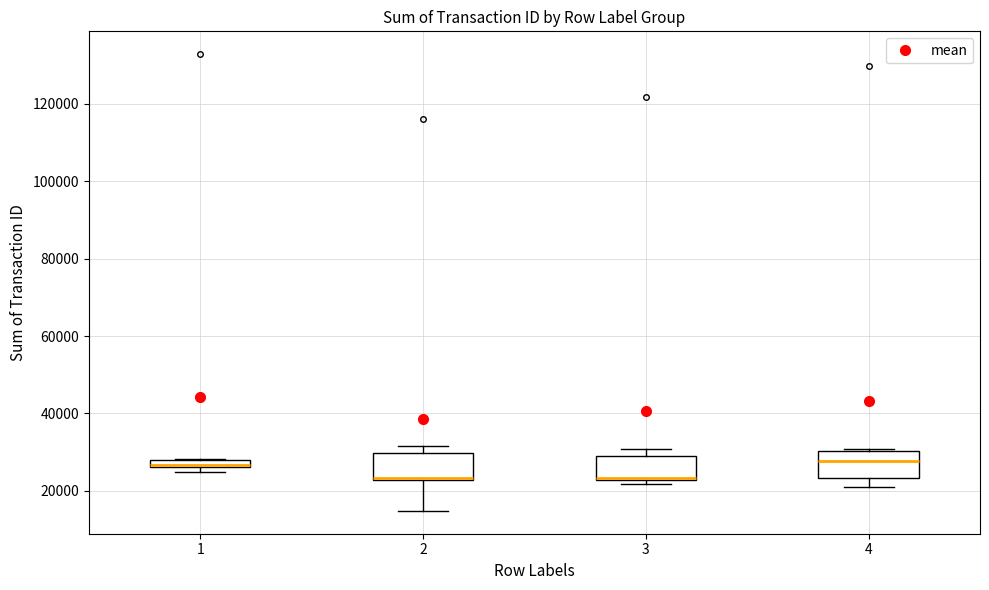

Where is the lower edge of the box at x = 1 on the y-axis? The values are not printed on the chart, so give them approximately, as read against the axis.

26000